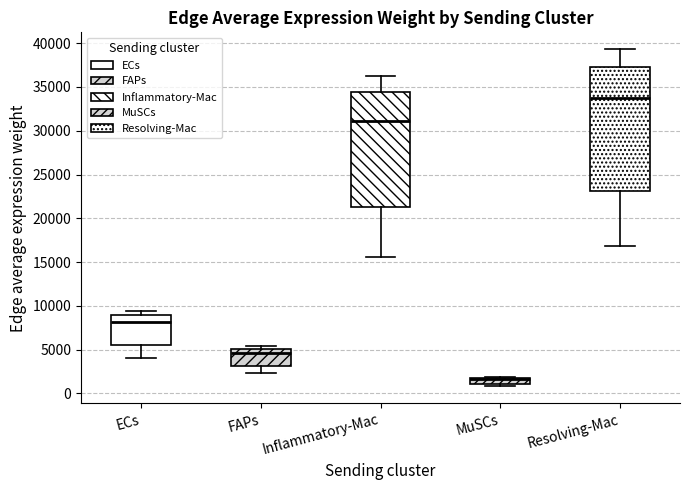

Where is the upper edge of the box for FAPs on the y-axis? The values are not printed on the chart, so give them approximately, as read against the axis.

5000